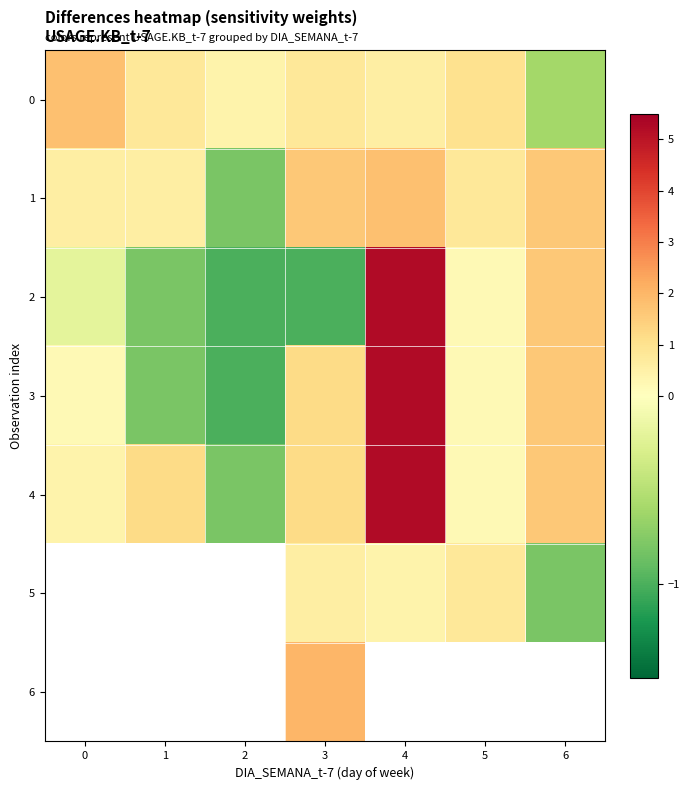

What is the average value of the 0 series?

0.7